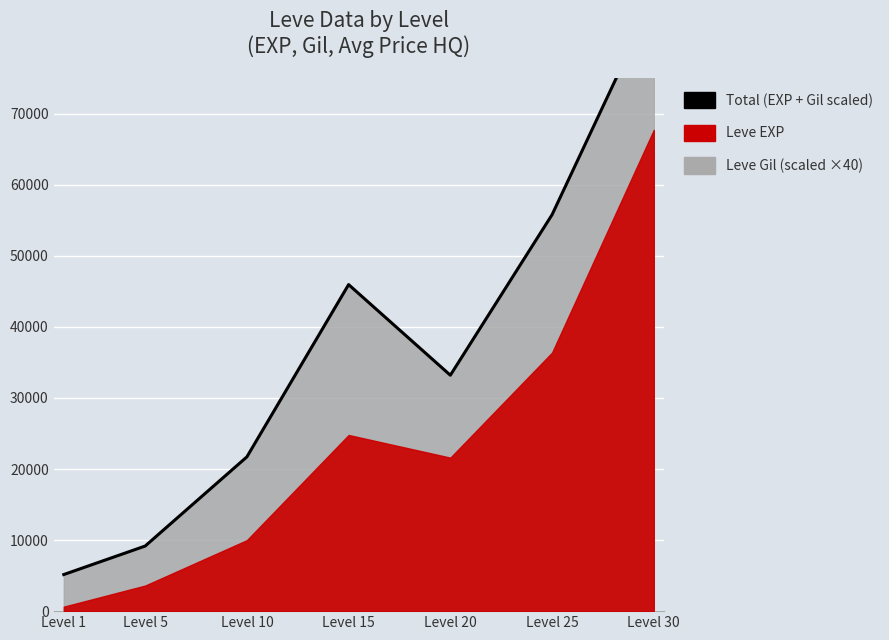

At which label is the value closest to 45700?

Level 15